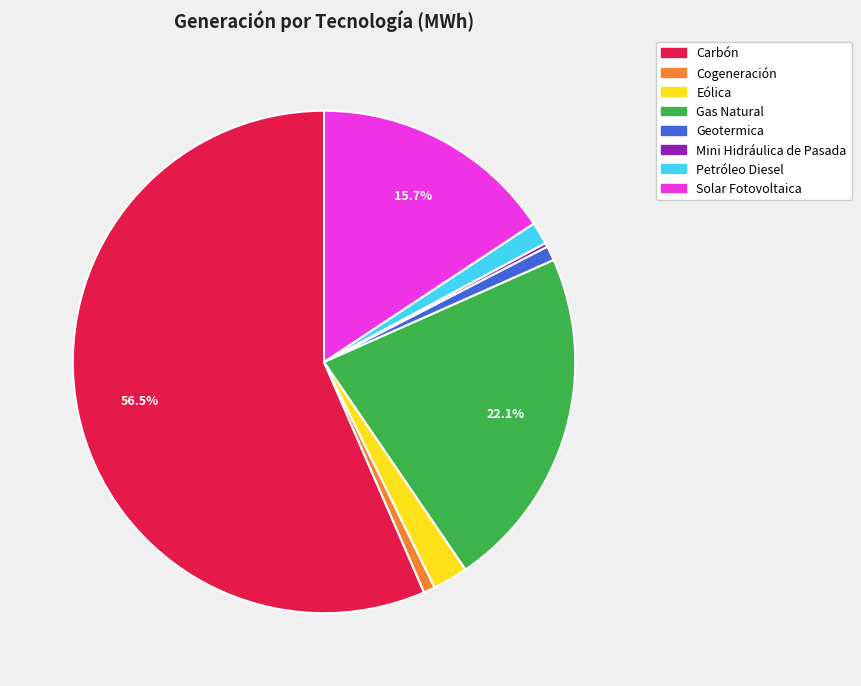

Which slice is the largest?

Carbón